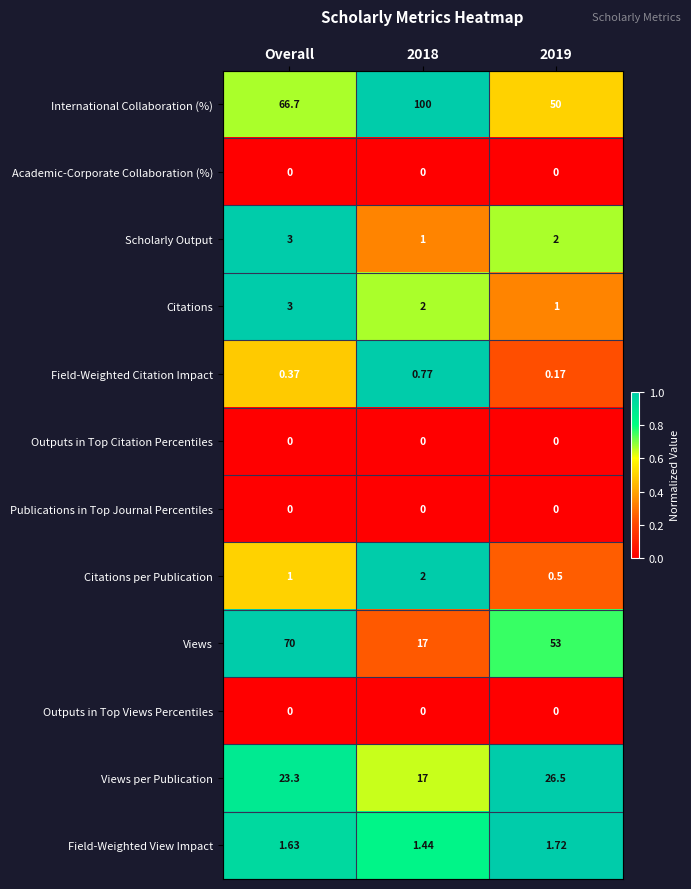

At which category is the sum across all series the highest?

Overall